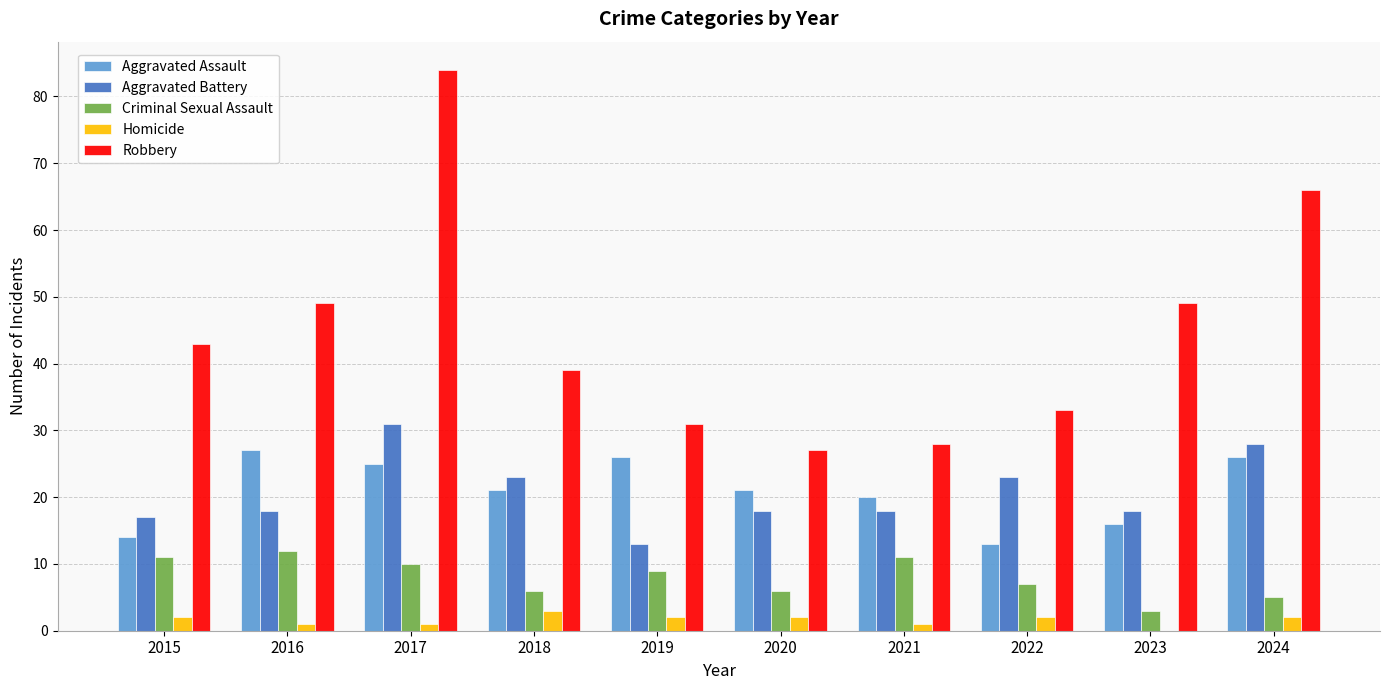

What is the maximum value shown in the chart?

84